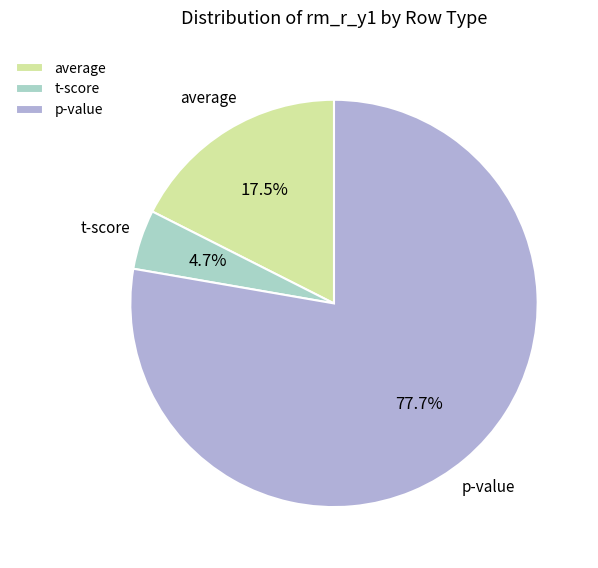

Which category has the smallest portion of the pie?

t-score